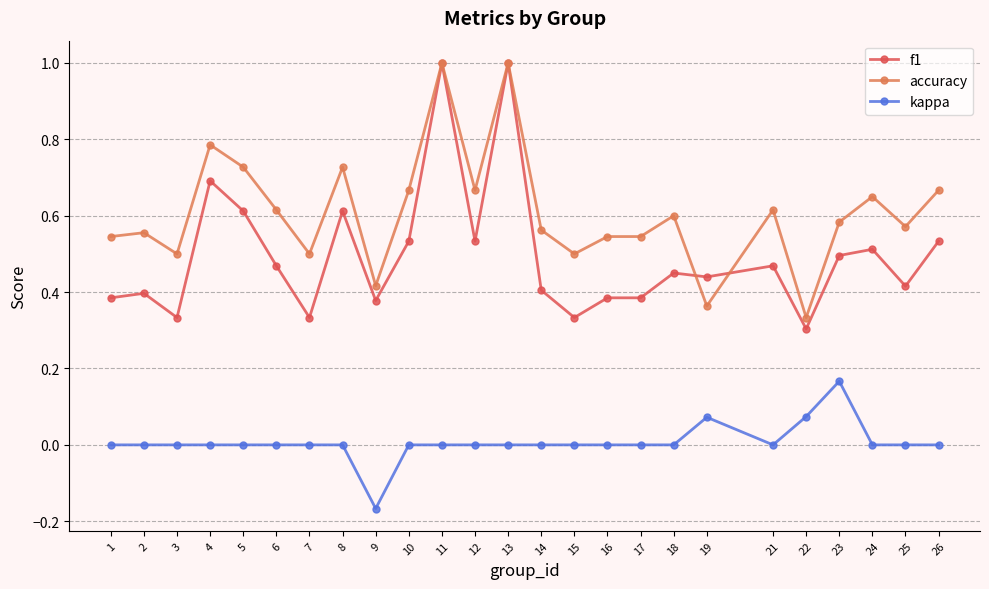

Is the value of kappa at 8 greater than the value of accuracy at 23?

No